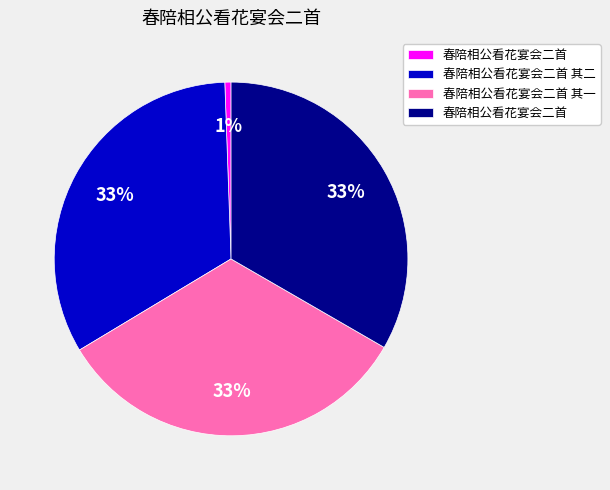

To the nearest percent, what is the average slice percentage?

25%